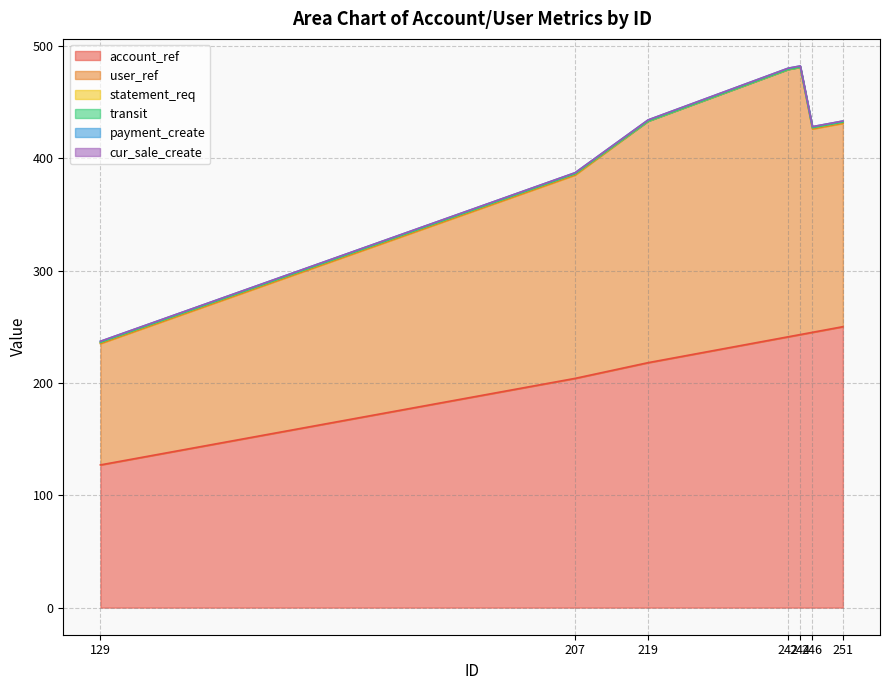

How many distinct data groups are displayed?

6